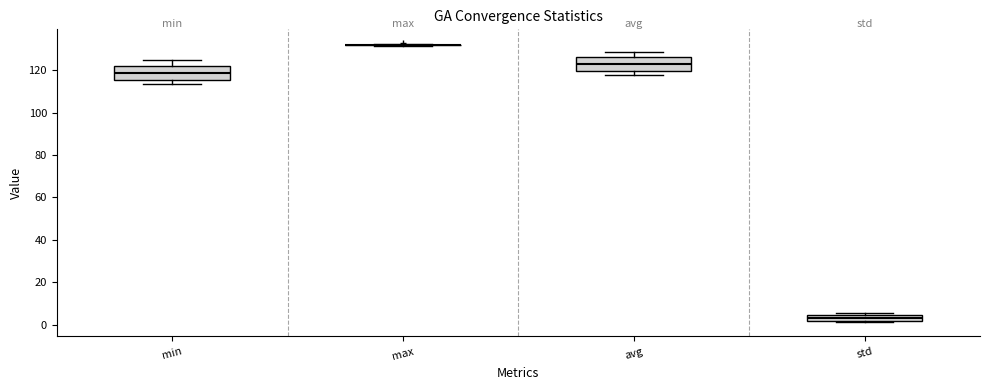

Where is the upper edge of the box for min on the y-axis? The values are not printed on the chart, so give them approximately, as read against the axis.

122